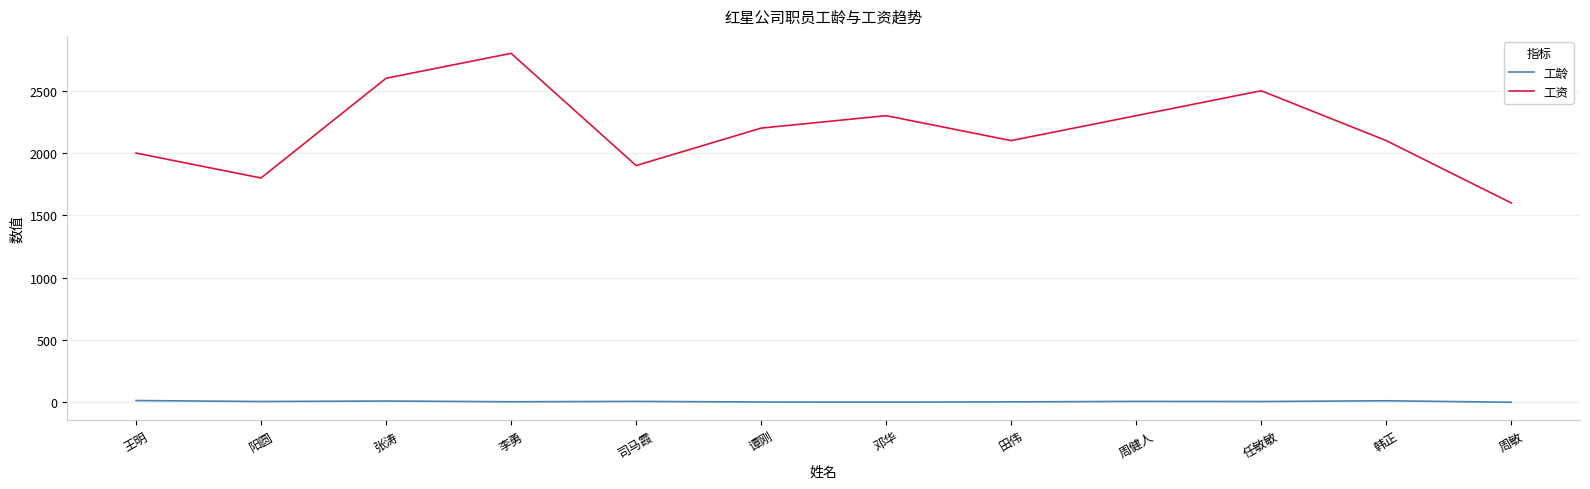

True or false: 工资 and 工龄 intersect in this chart.

False